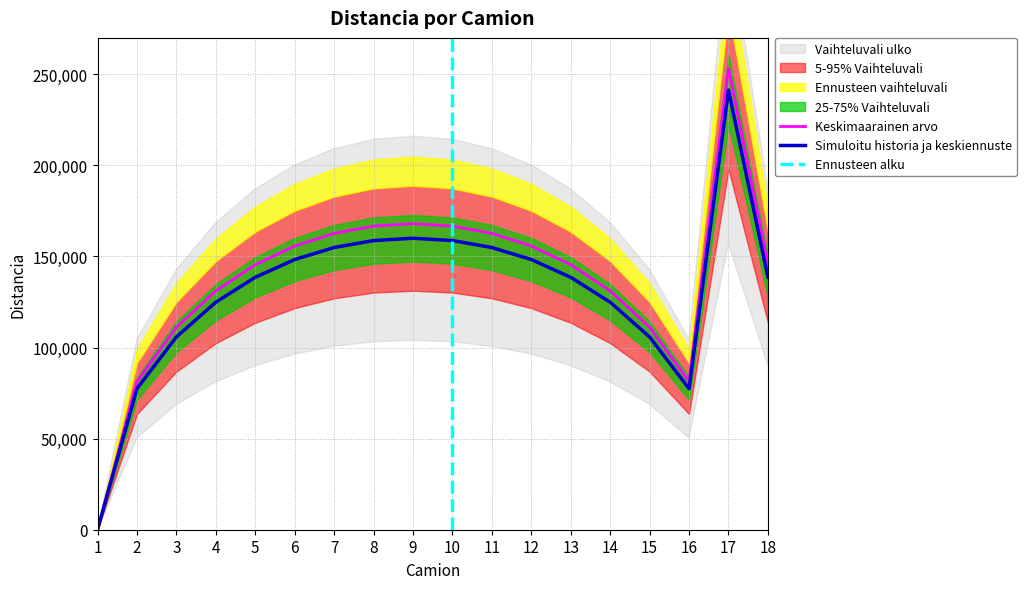

Rank the categories by value from highest to lowest.

17, 9, 8, 10, 7, 11, 6, 12, 18, 5, 13, 4, 14, 3, 15, 2, 16, 1